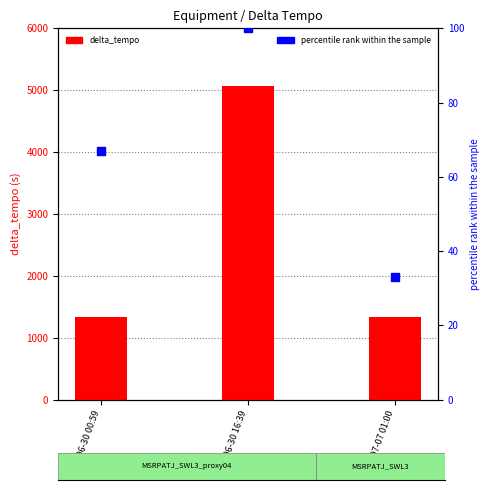

Which series has the largest total across all categories?

delta_tempo